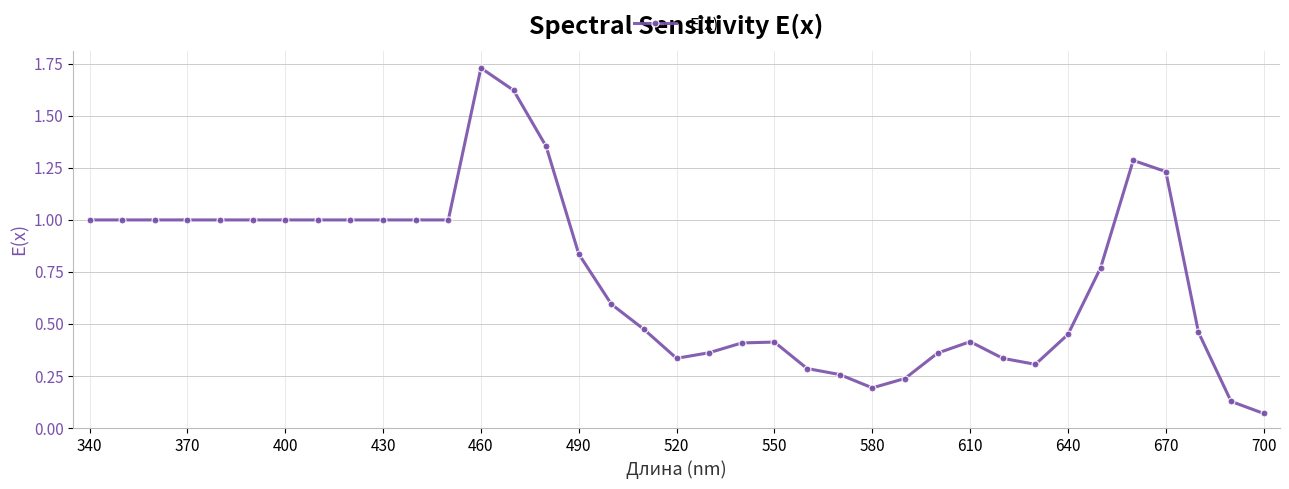

What is the sum of all values?

26.9